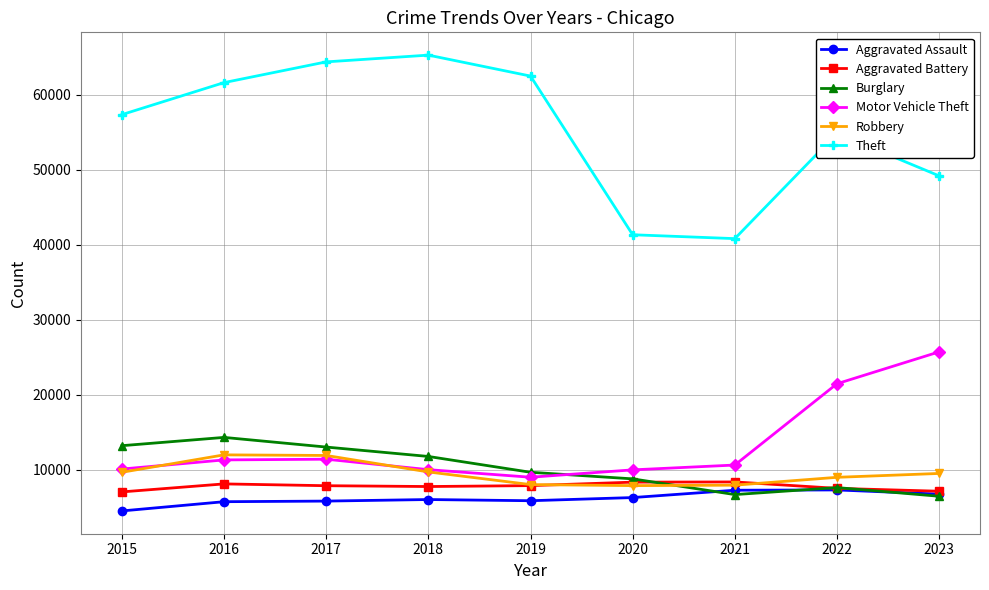

What is the difference between the second highest and second lowest values in the Aggravated Assault series?

1530